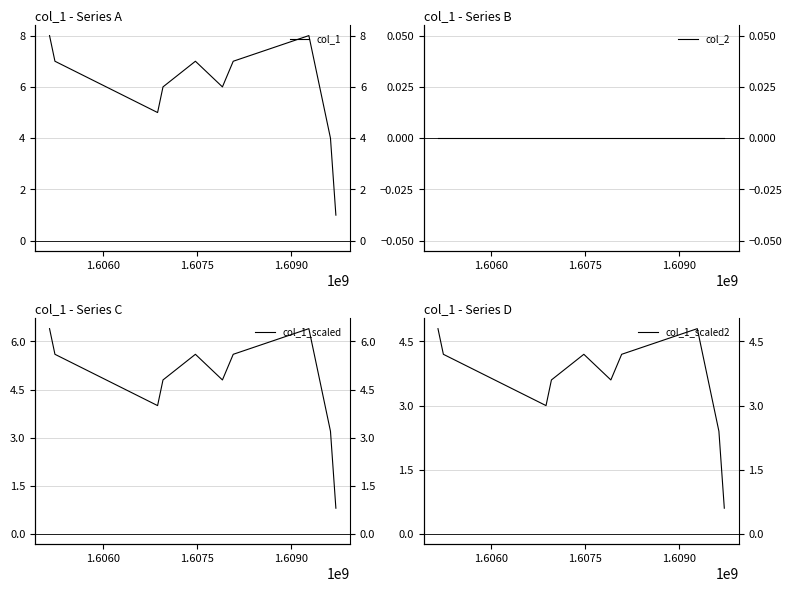

How many lines are shown in the chart?

4